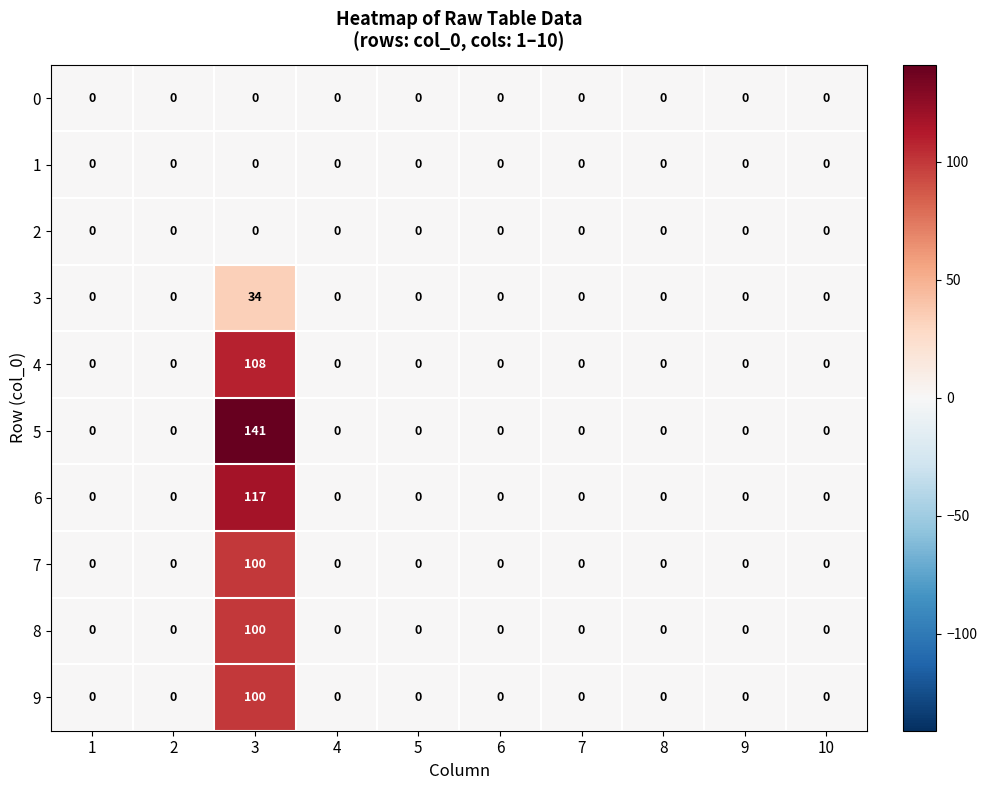

The 8 series shows 62 at 5. True or false?

False